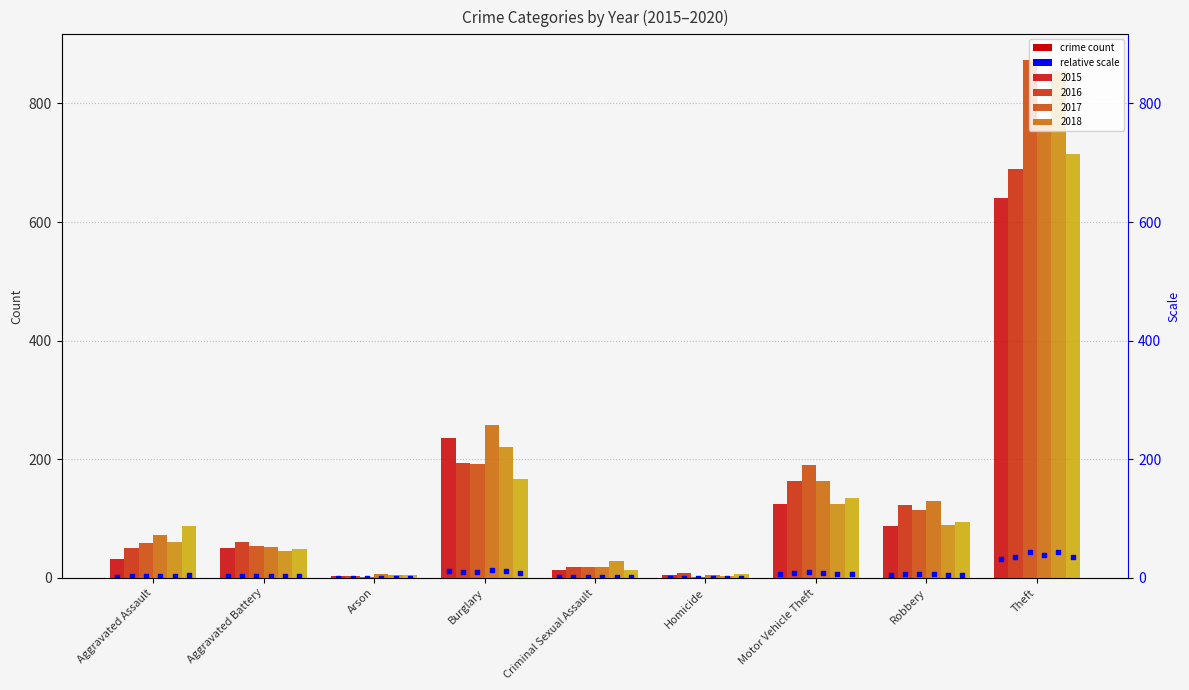

Is the value of 2015 at Theft greater than the value of 2019 at Burglary?

Yes